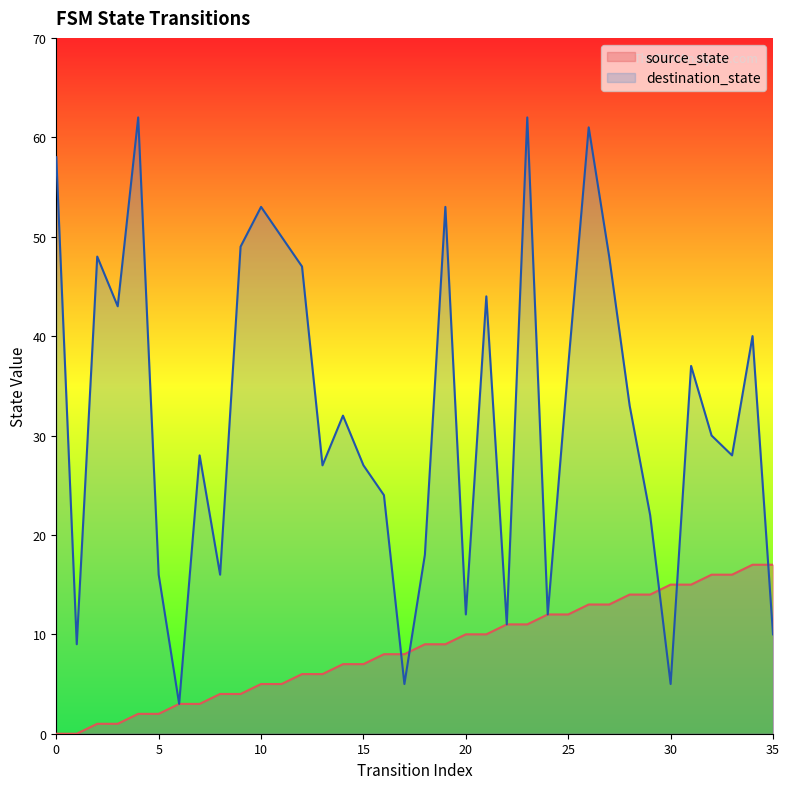

What is the sum of the destination_state values at 5 and 17?

21